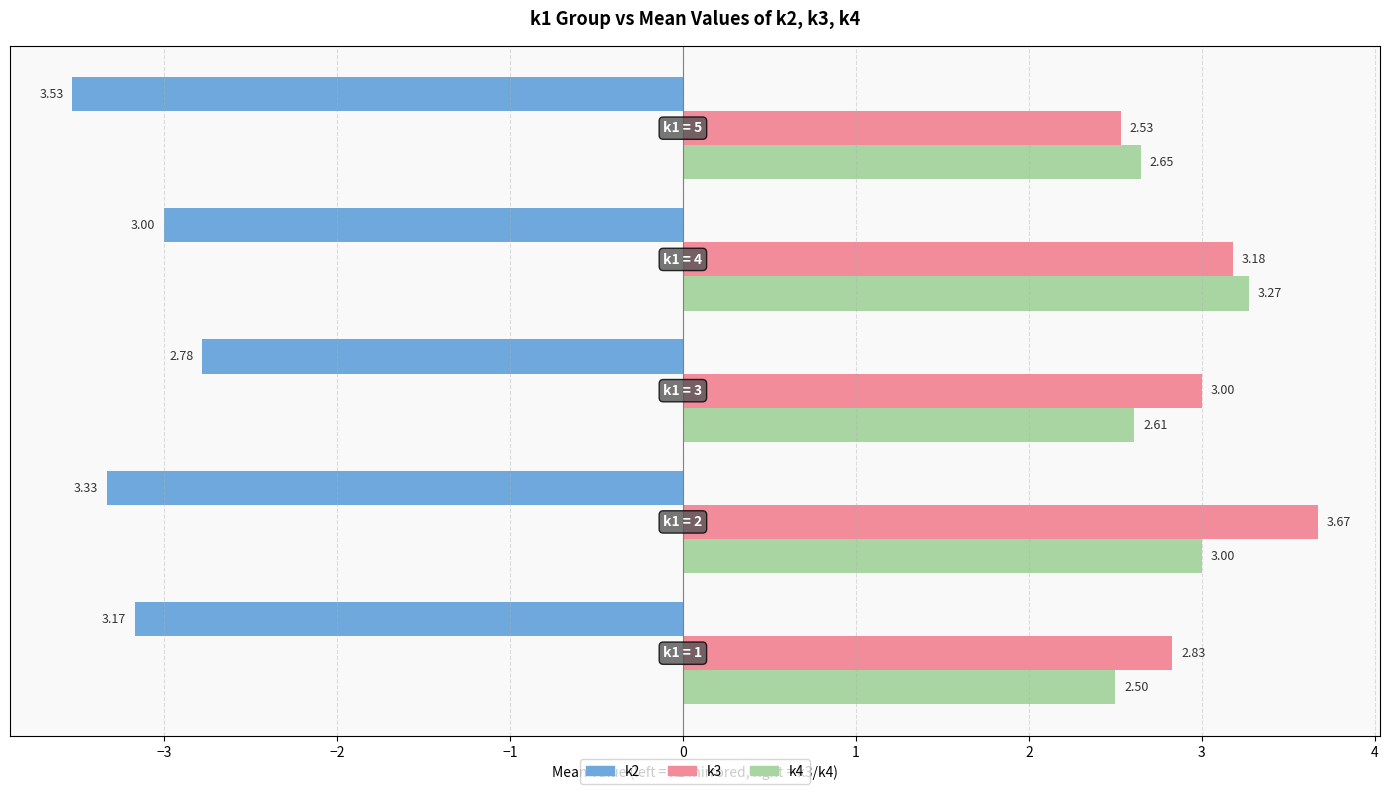

At how many categories does at least one series exceed 0?

5